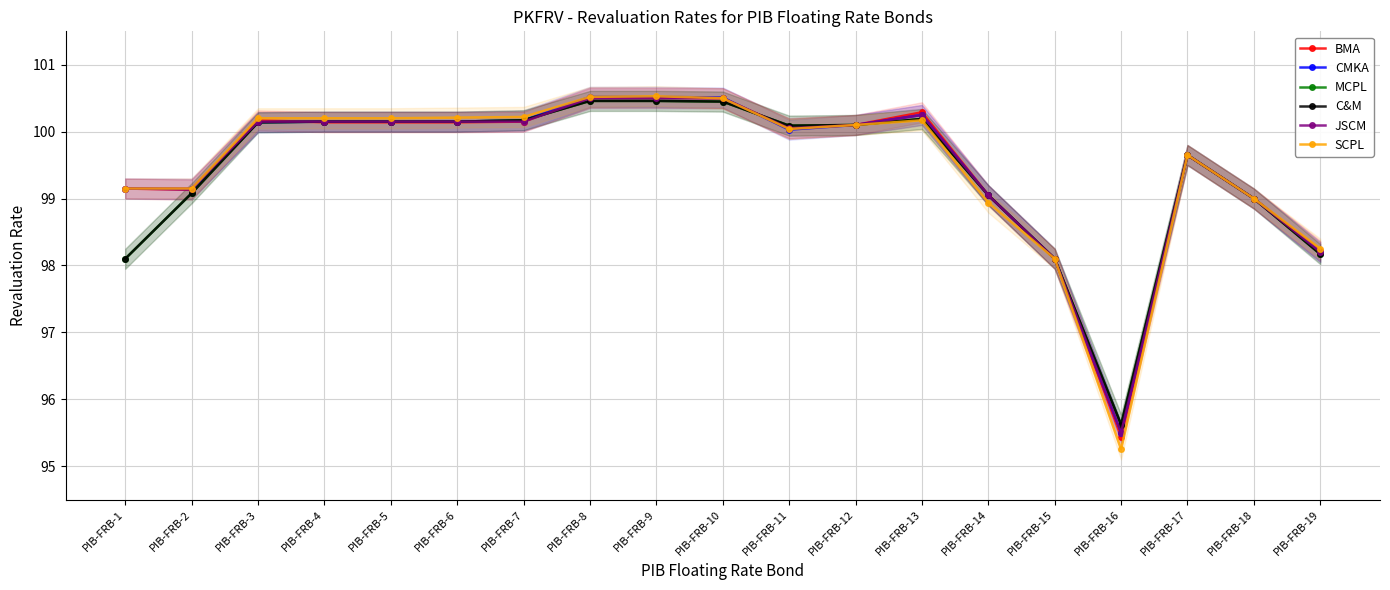

How many interior local valleys does the JSCM series have?

2